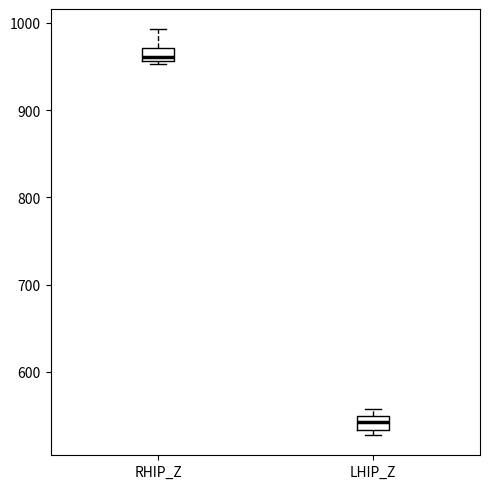

Reading left to right, transcribe this box plot: for each box, give where its median line is, the range the box spans, and where its two whiskers end, as read against the y-axis. The values are not printed on the chart, so give them approximately, as read against the axis.

RHIP_Z: median 960 (just above the box's lower edge), box 960 to 970, whiskers 950 to 990
LHIP_Z: median 540, box 530 to 550, whiskers 530 (just below the box's lower edge) to 560